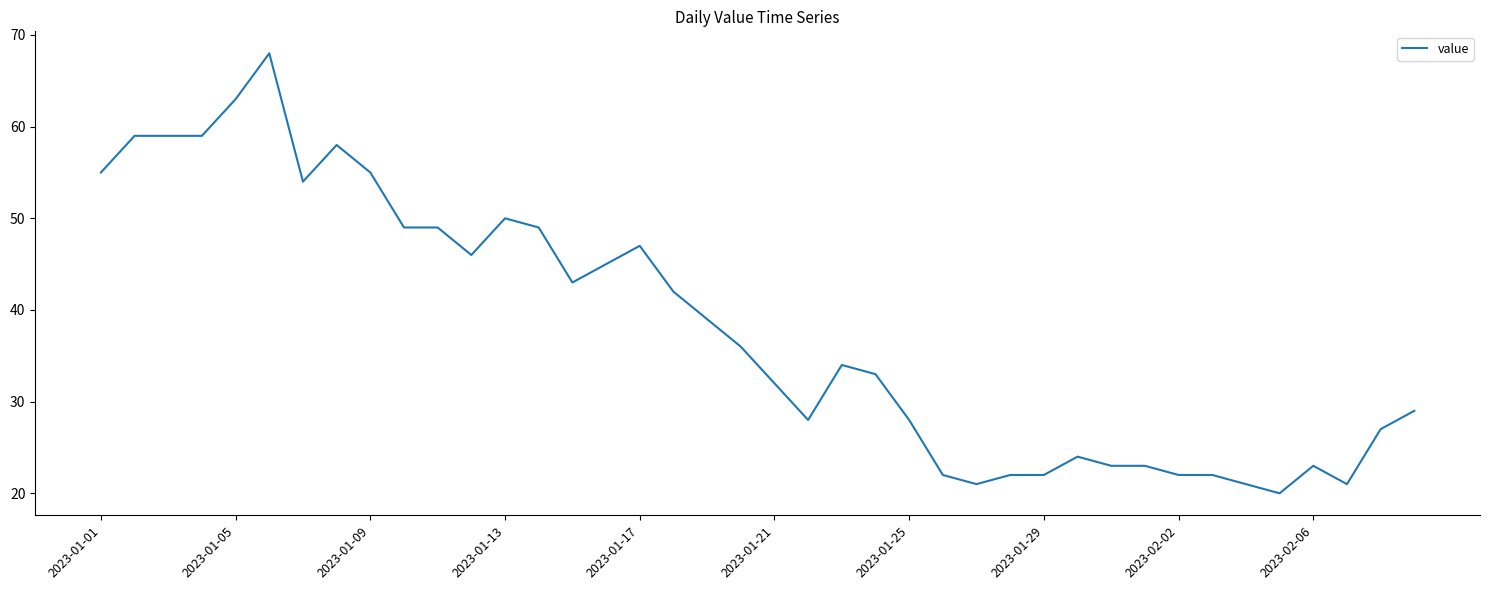

What is the difference between the maximum and minimum values?

48